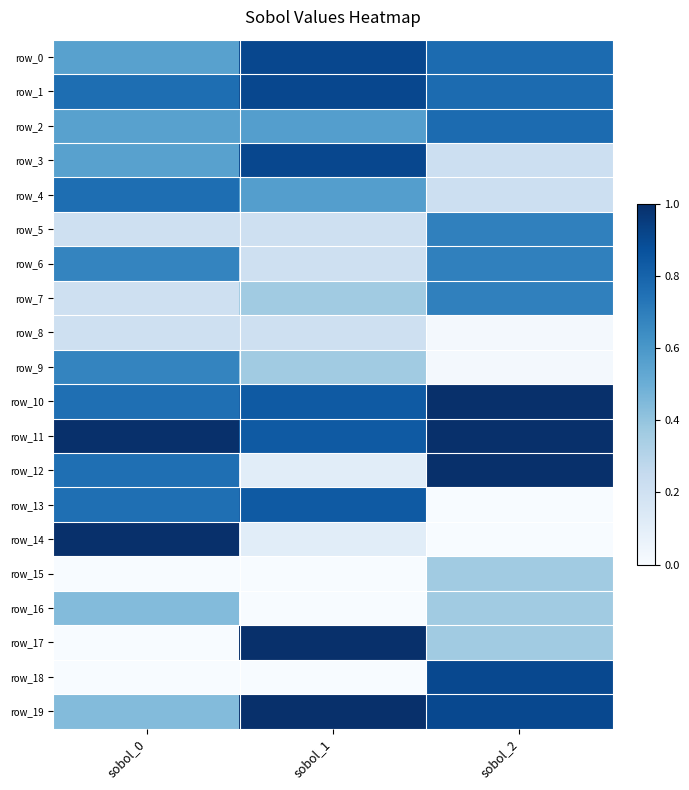

At how many categories does at least one series exceed 0?

3